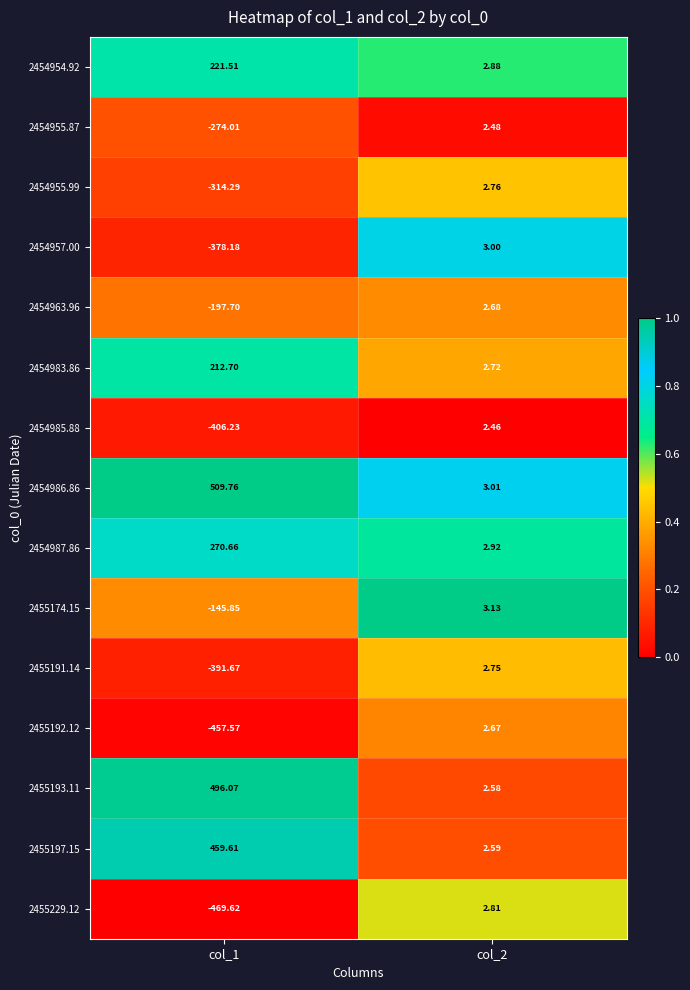

At how many categories does at least one series exceed 0?

2